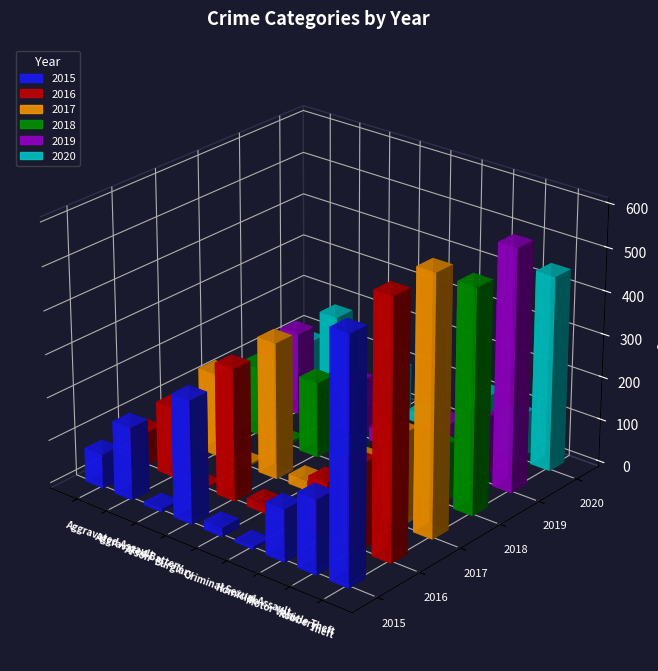

Is the value of 2019 at Aggravated Battery greater than the value of 2015 at Aggravated Battery?

Yes